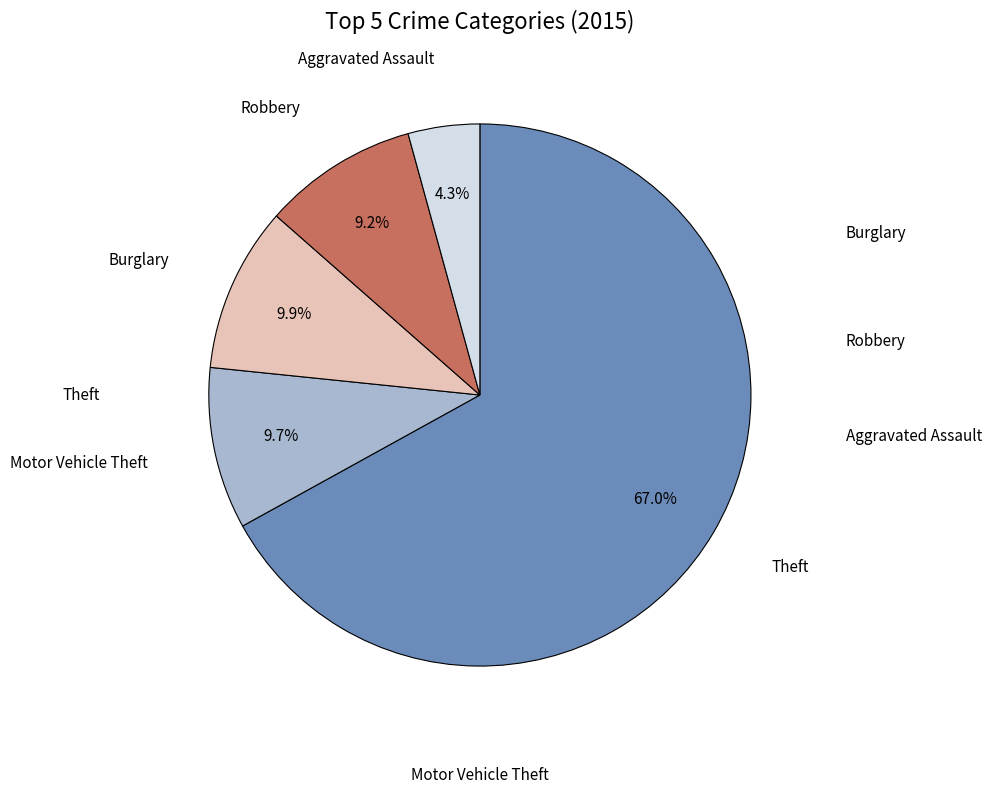

Is there any slice that represents more than half of the pie?

Yes